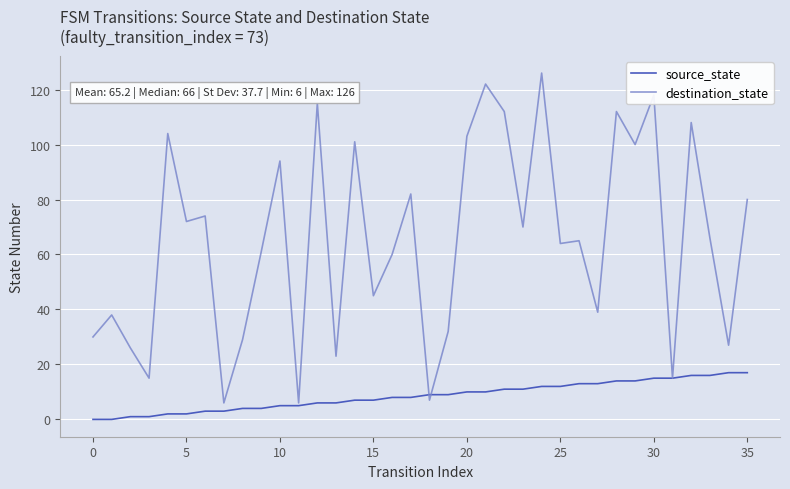

Does the chart display data point markers on the line(s)?

No